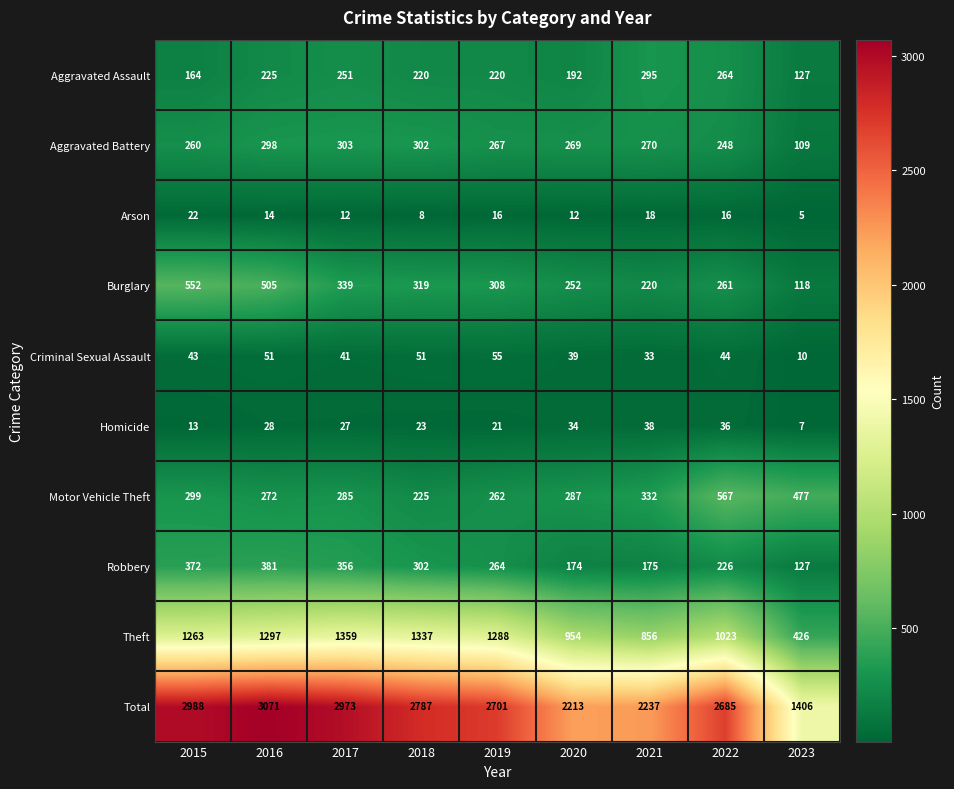

Rank the series by their maximum value, from lowest to highest.

Arson, Homicide, Criminal Sexual Assault, Aggravated Assault, Aggravated Battery, Robbery, Burglary, Motor Vehicle Theft, Theft, Total